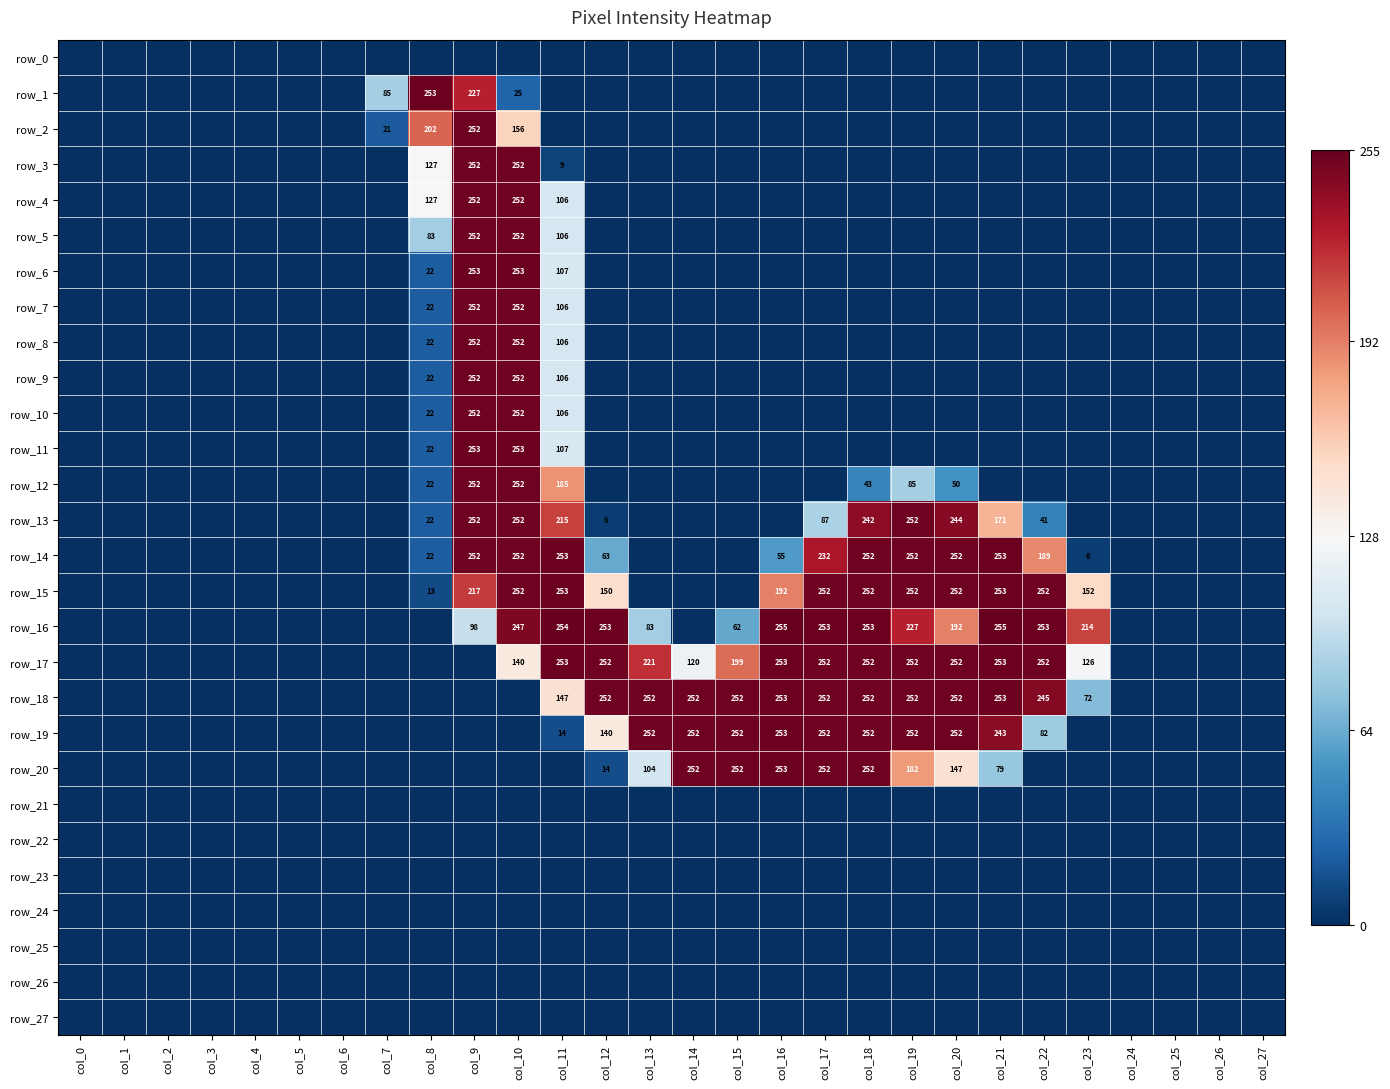

Which series has the largest range (max minus min)?

row_16